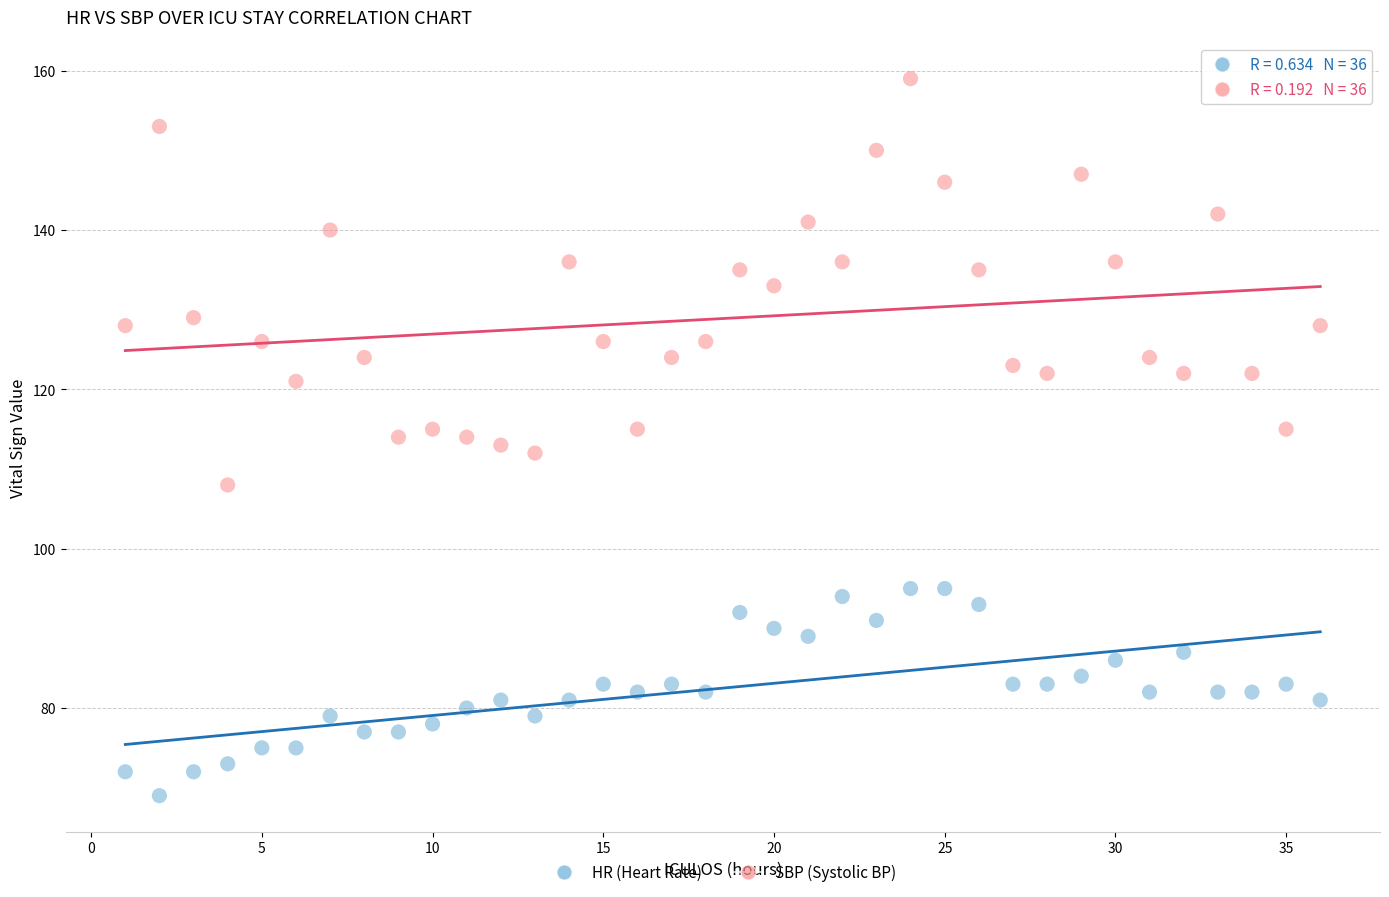

What are all the series names shown in the legend?

HR (Heart Rate), SBP (Systolic BP)